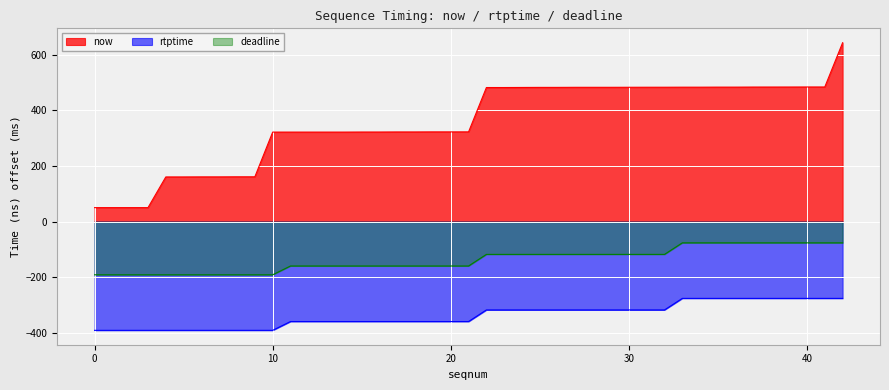

Which category has the highest value in the deadline series?

33